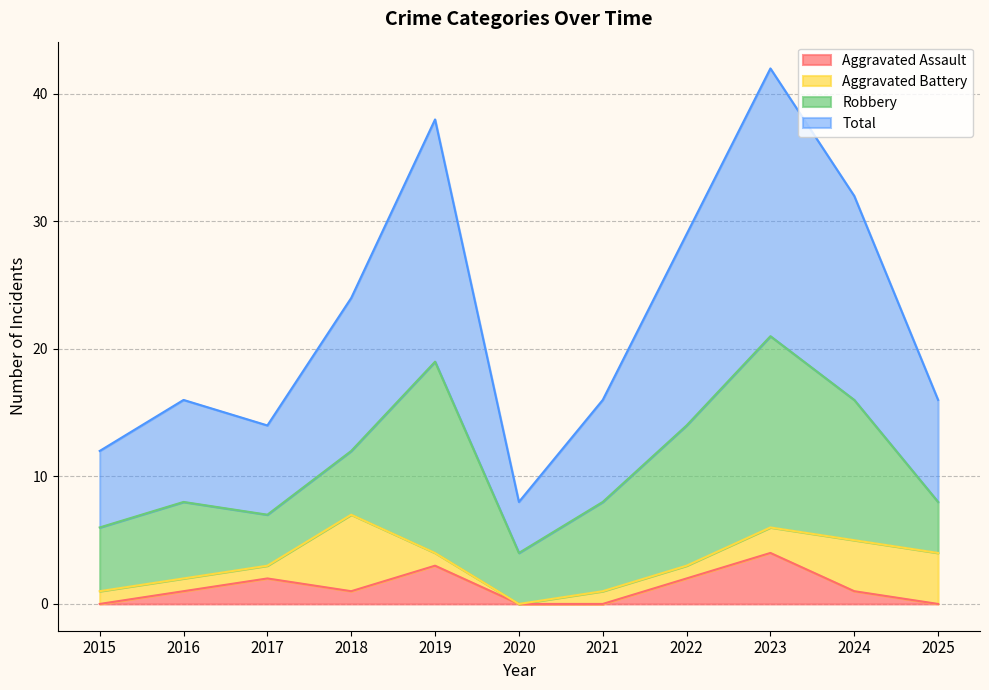

The Aggravated Assault series shows 1 at 2018. True or false?

True